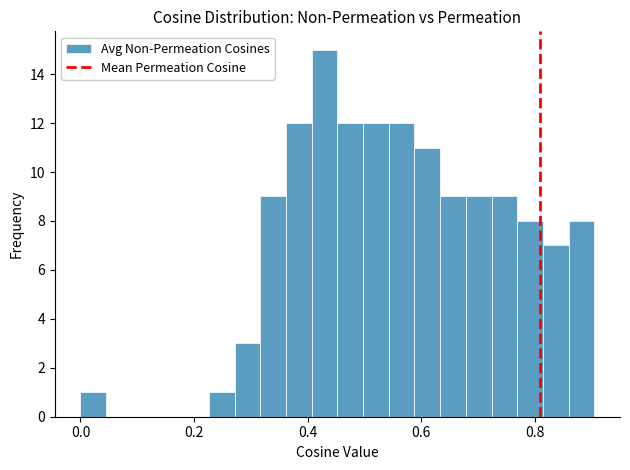

Read against the x-axis, roughly where is the centre of the tallest bar?

0.42